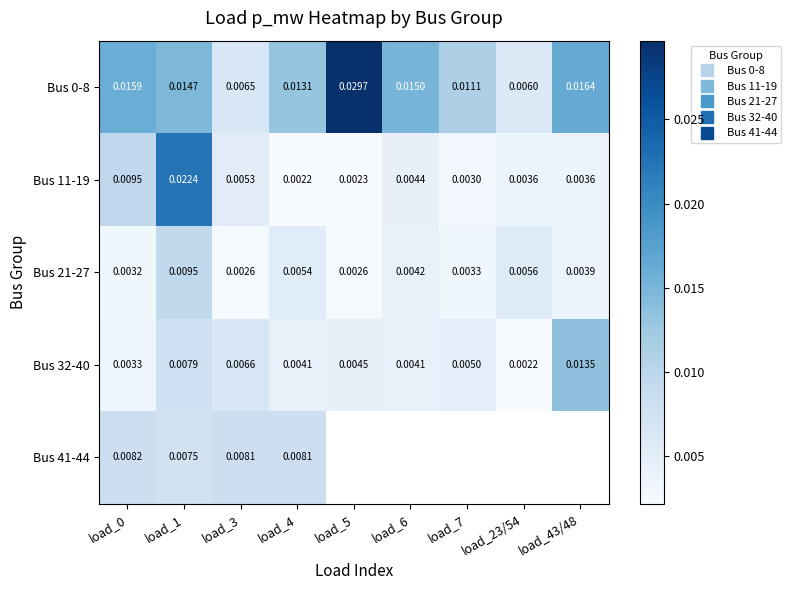

The Bus 32-40 series shows 0.0 at load_3. True or false?

True